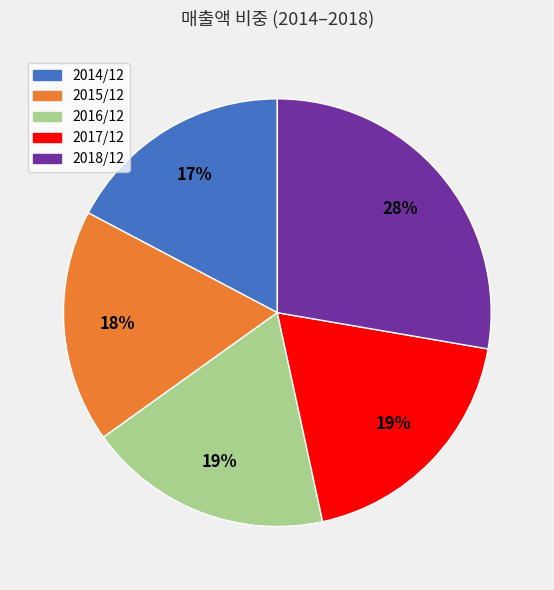

Which category has the biggest portion of the pie?

2018/12